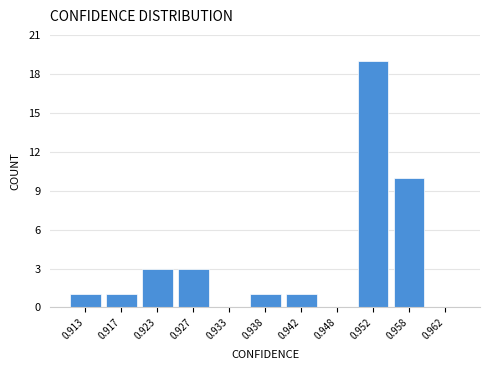

Reading right to left, transcribe all the data shown in this chart.

0.962=0	0.958=10	0.952=19	0.948=0	0.942=1	0.938=1	0.933=0	0.927=3	0.923=3	0.917=1	0.913=1